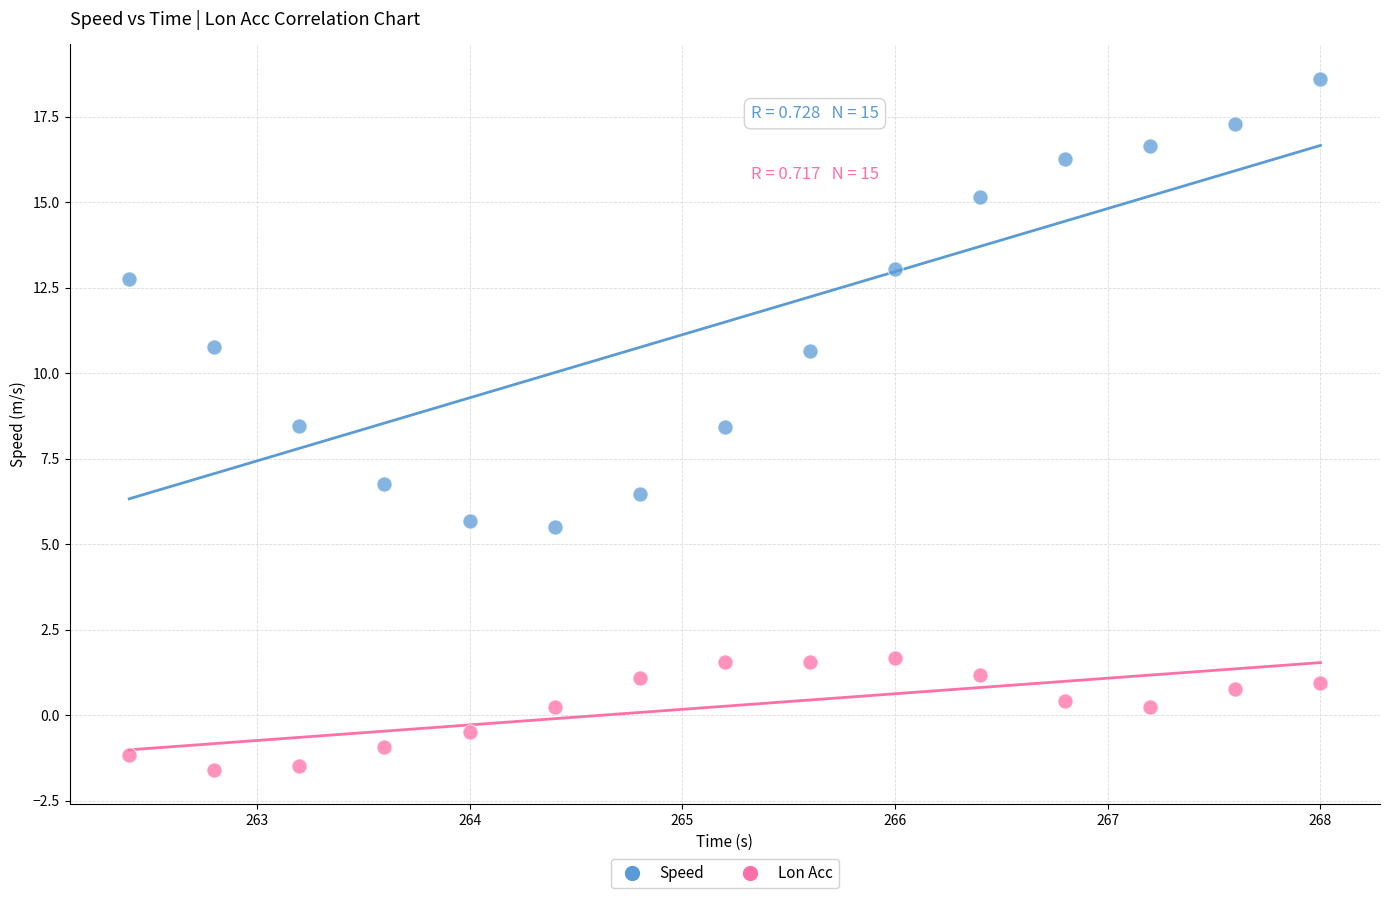

In the Speed series, what Y value is closest to 12?

12.7